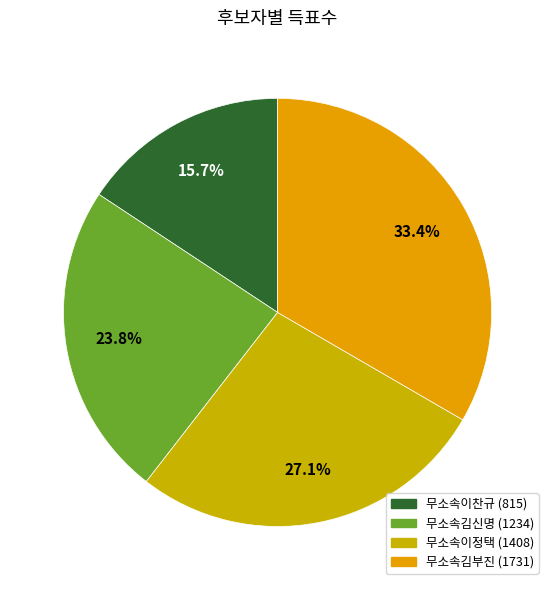

Between 무소속김부진 and 무소속이정택, which is larger?

무소속김부진